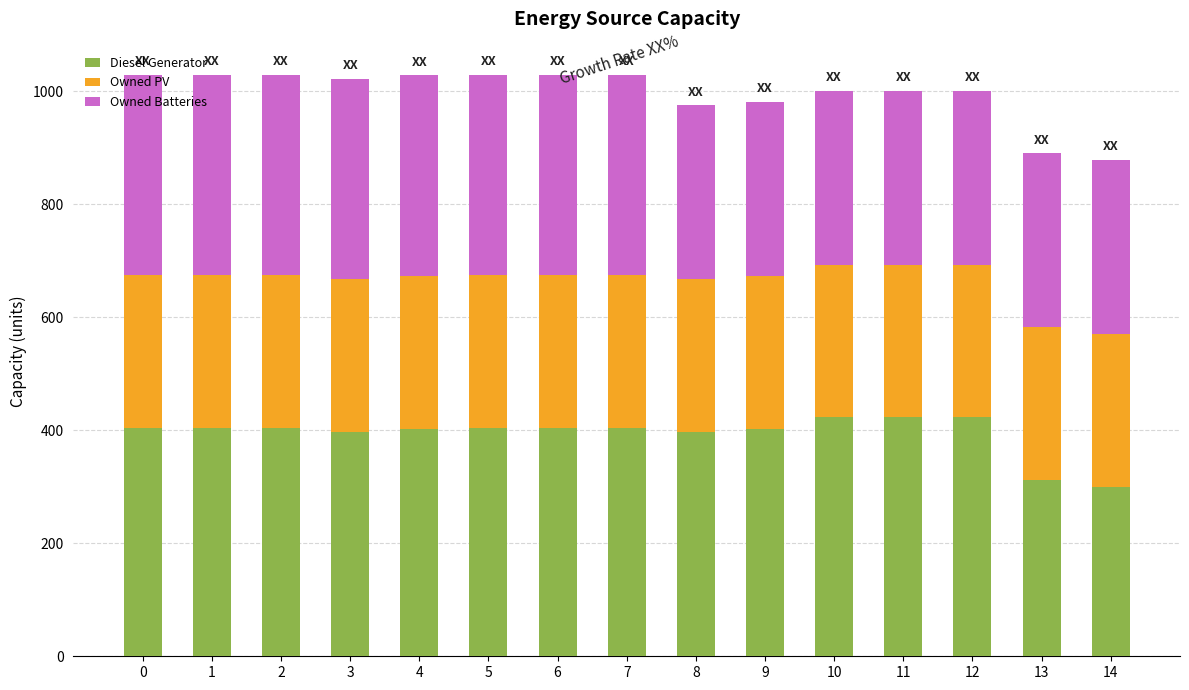

What is the lowest value of the Diesel Generator series?

300